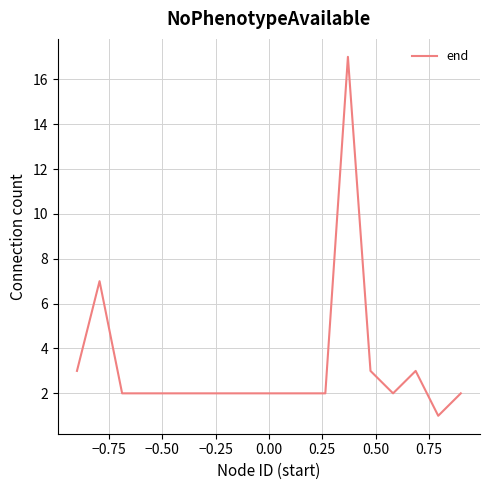

Count the number of categories in the chart.

18